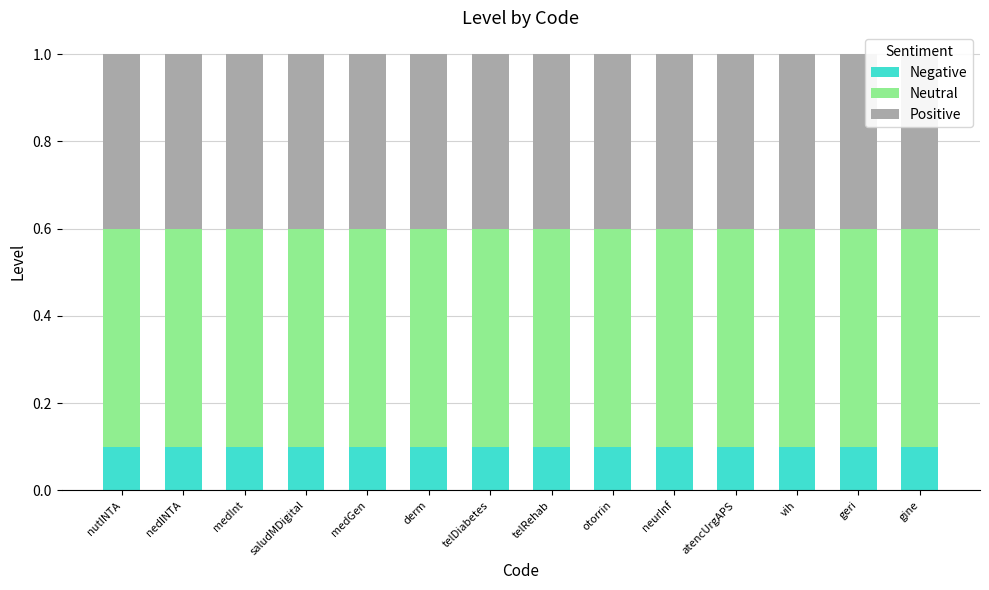

Rank the series by their average value, from highest to lowest.

Neutral, Positive, Negative